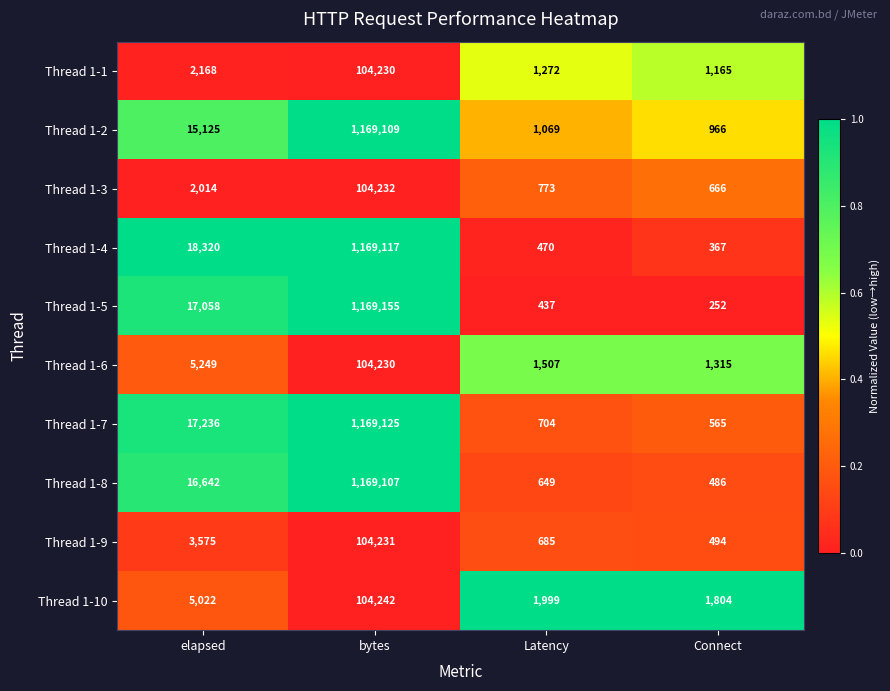

Between elapsed and Latency, which series saw the biggest shift?

Thread 1-4